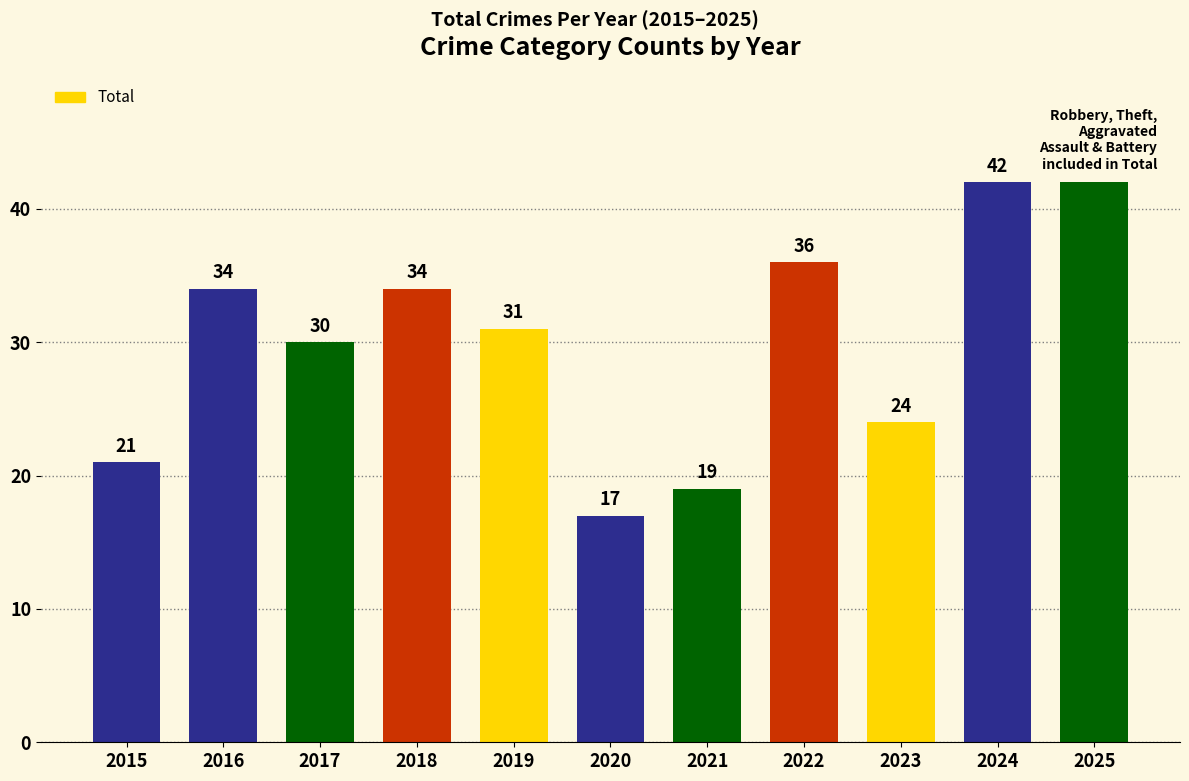

The chart shows a value of 17 at 2022. True or false?

False